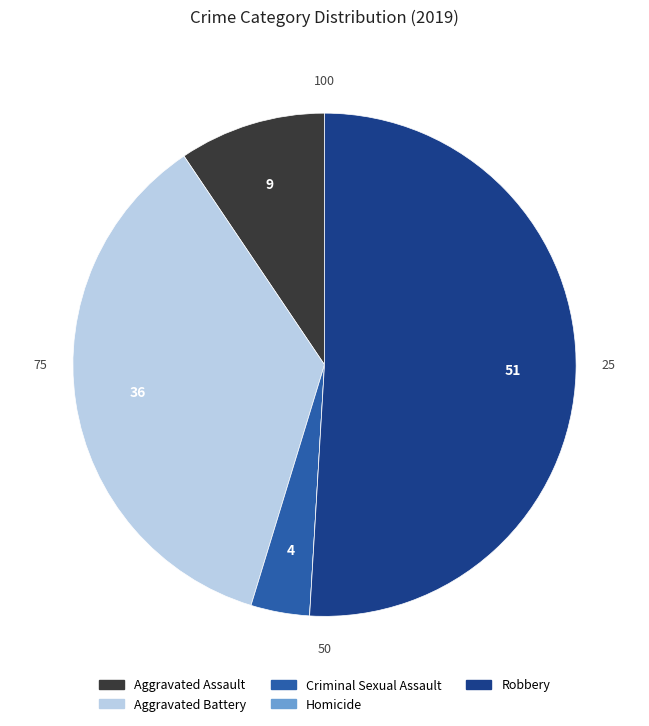

Does any single category account for the majority?

Yes